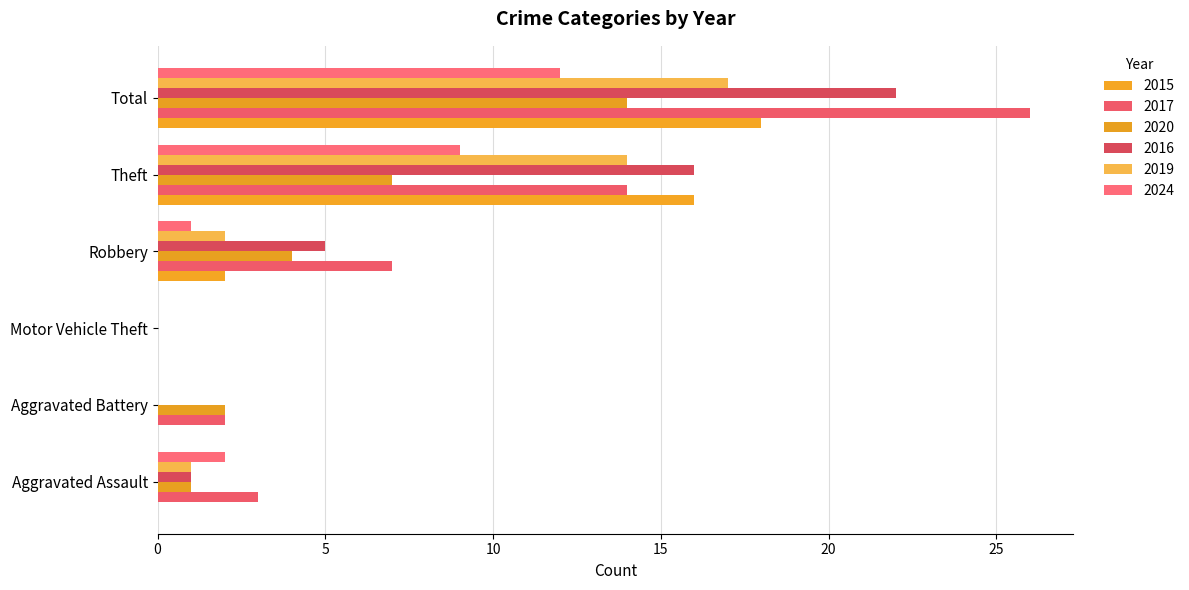

Which series has the largest total across all categories?

2017